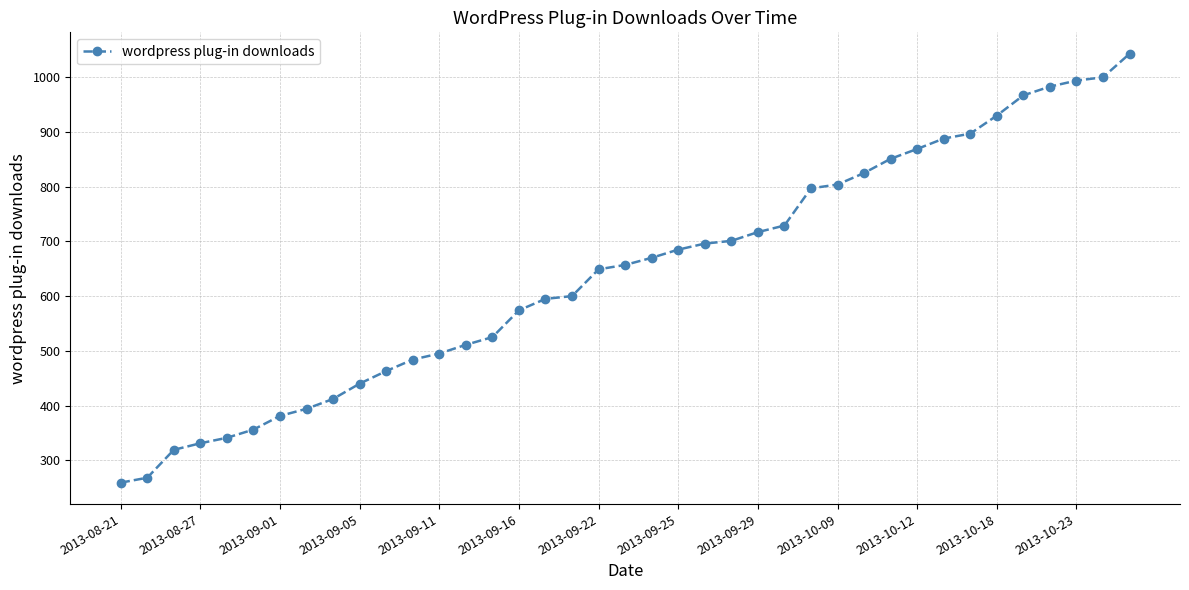

What is the smallest value displayed?

259